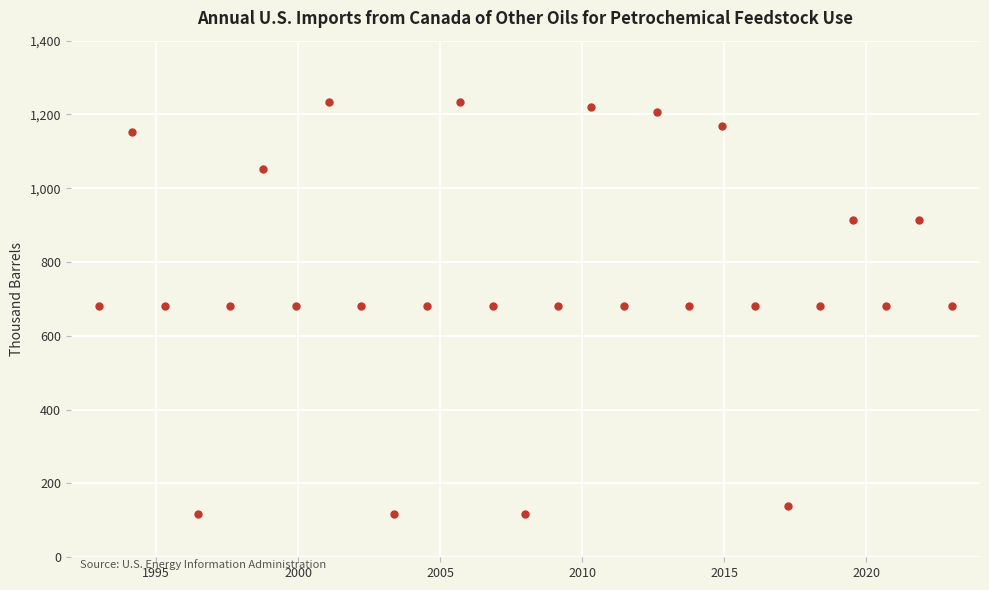

What is the range of X values (max minus min)?

30.0